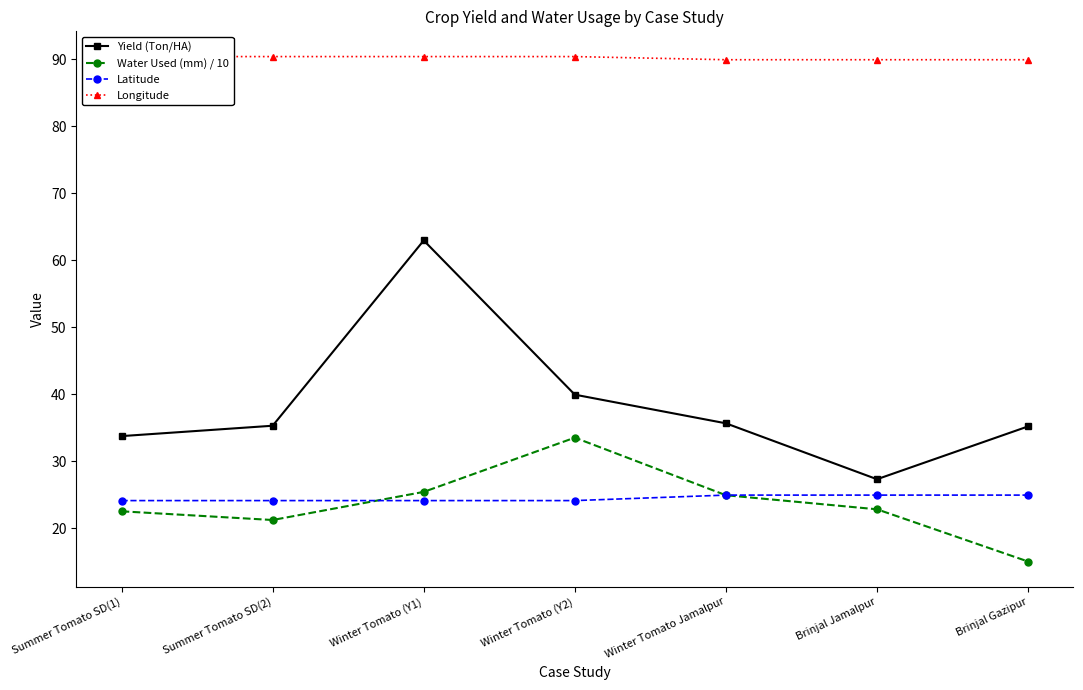

How many series are shown in this chart?

4